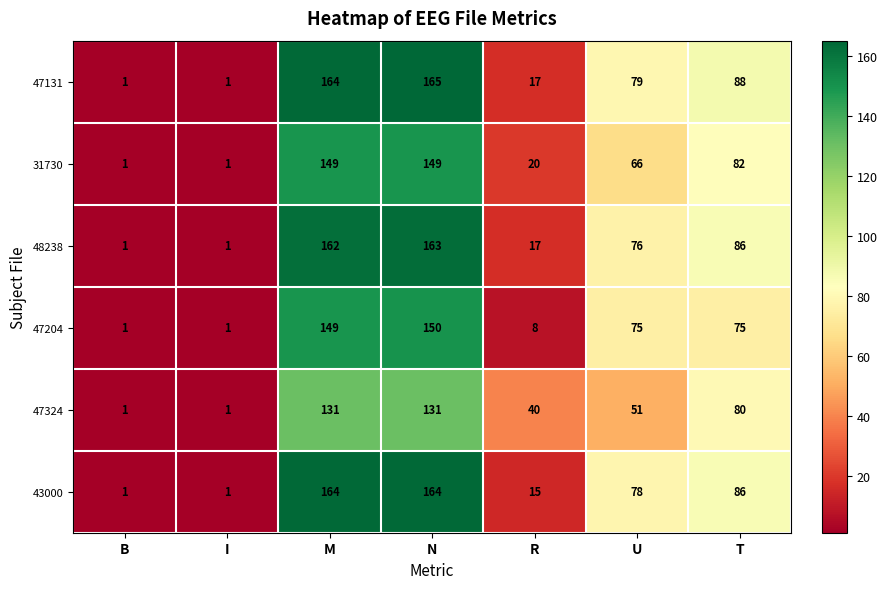

What is the maximum value shown in the chart?

165